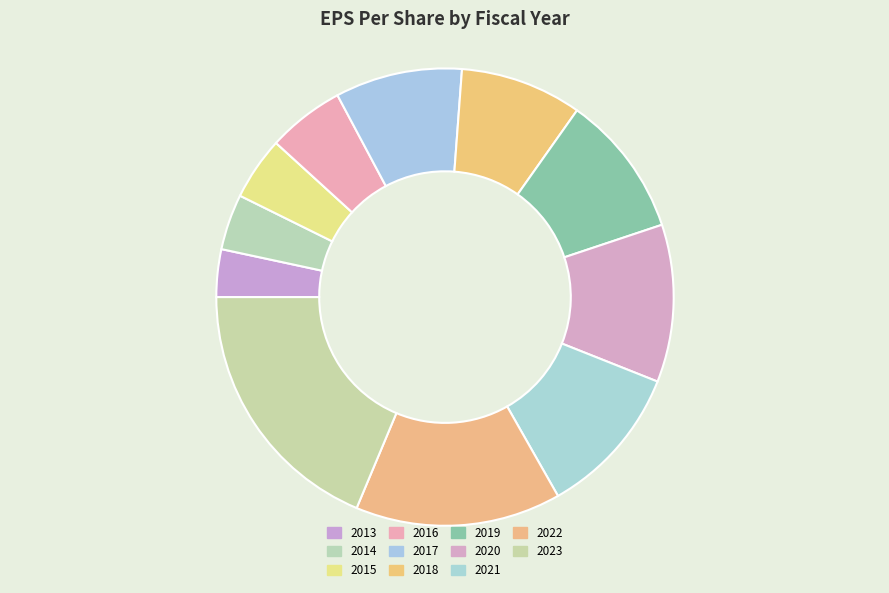

How many segments does this pie chart have?

11